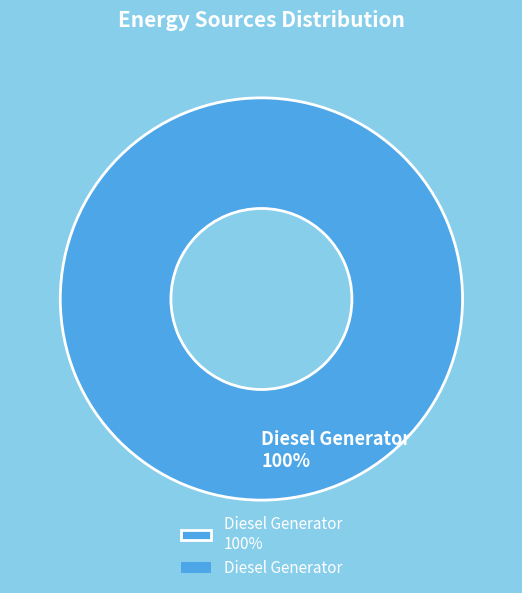

Count the number of slices in the pie.

1